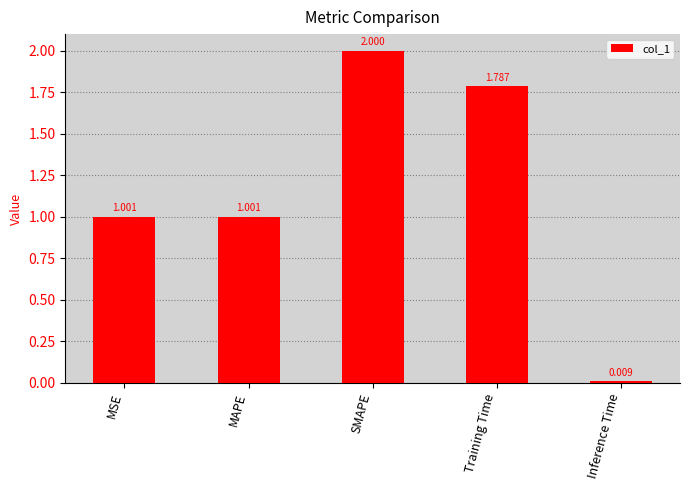

What is the maximum value shown in the chart?

2.0